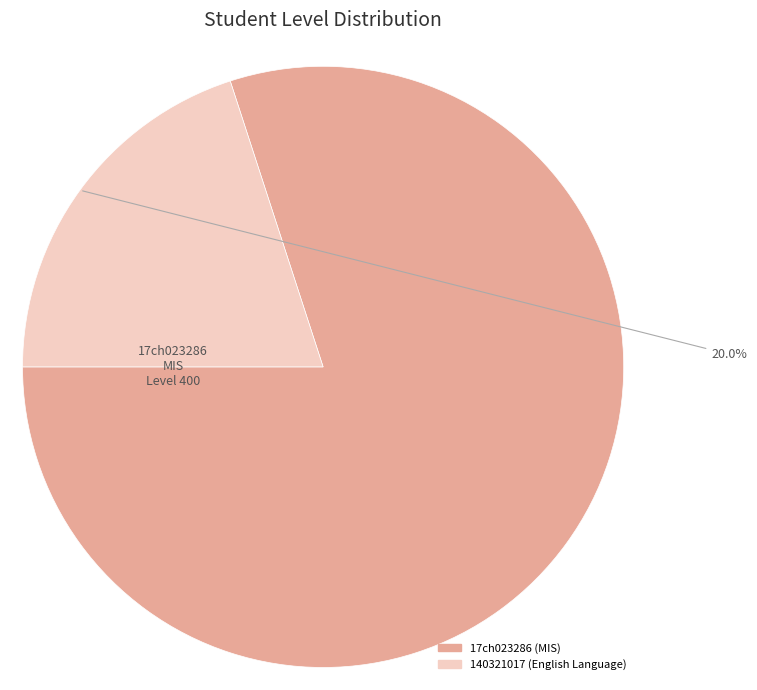

Which category has the biggest portion of the pie?

17ch023286